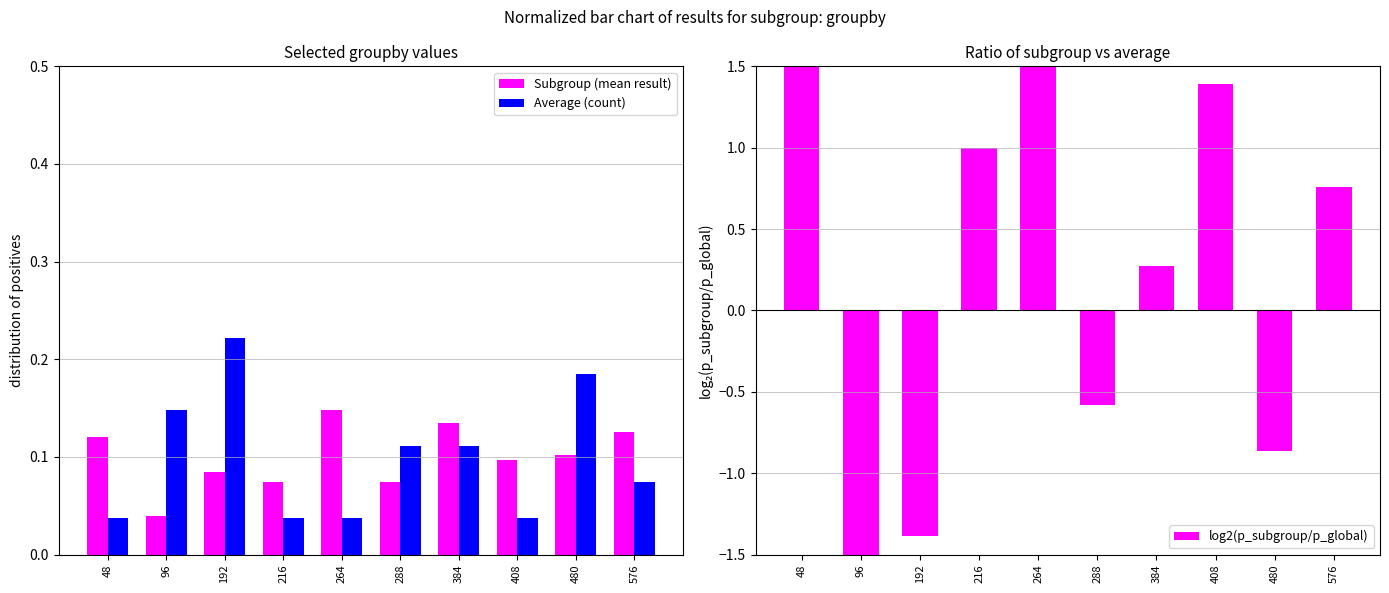

Which category has the lowest value in the log2(p_subgroup/p_global) series?

96